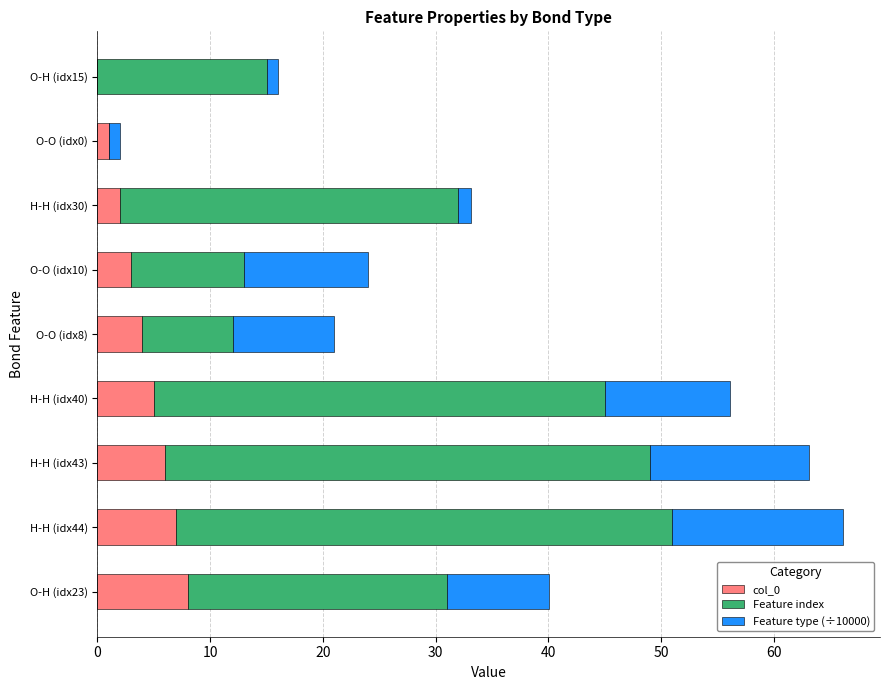

What is the highest value of the col_0 series?

8.0